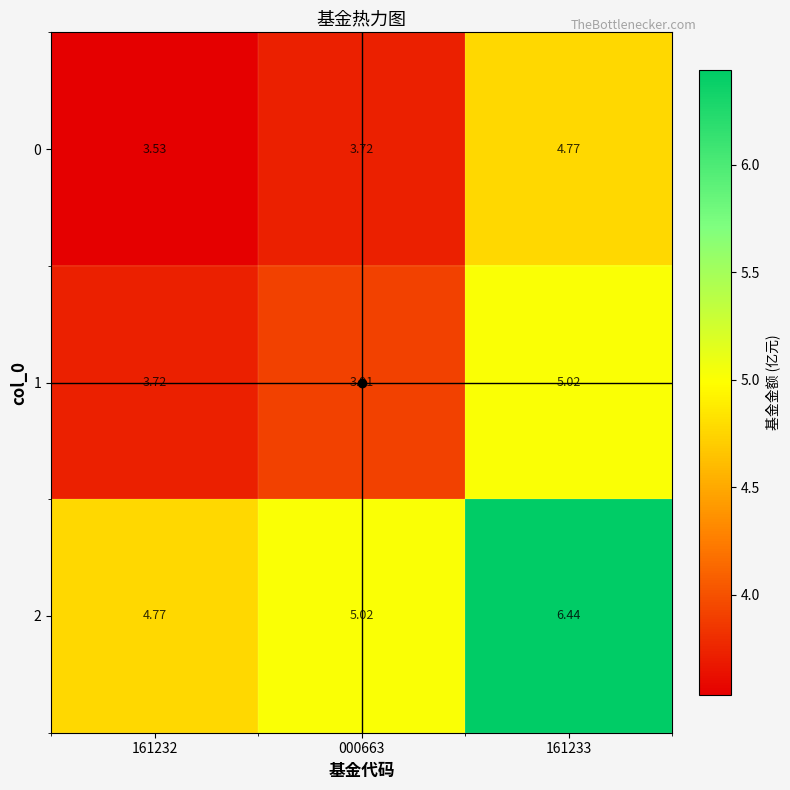

Is the value of 0 at 000663 greater than the value of 1 at 161233?

No